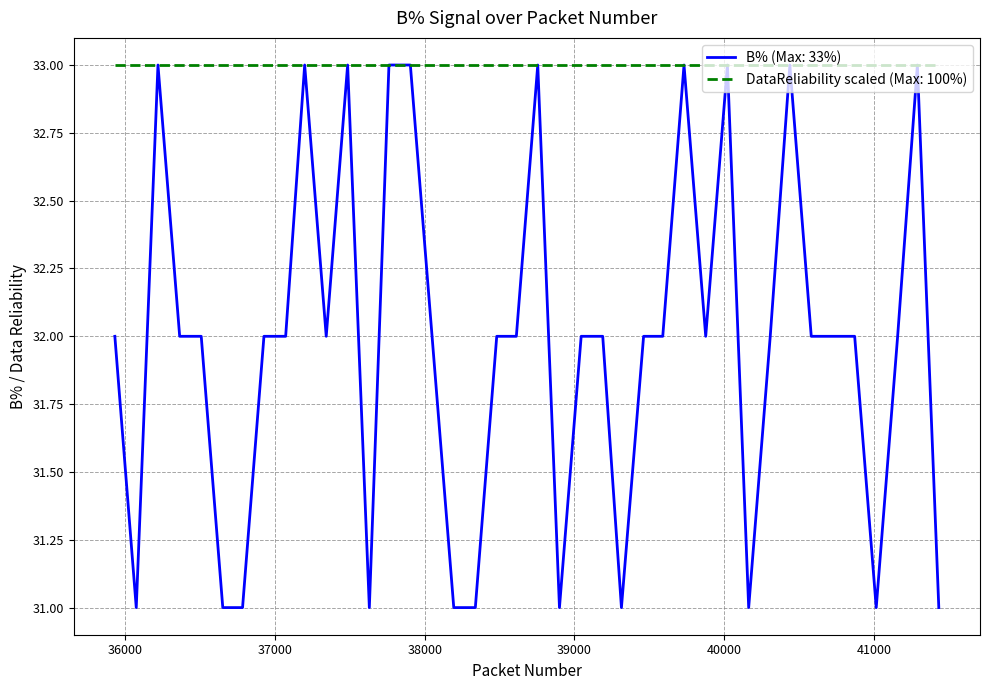

Which series has the largest range (max minus min)?

B% (Max: 33%)